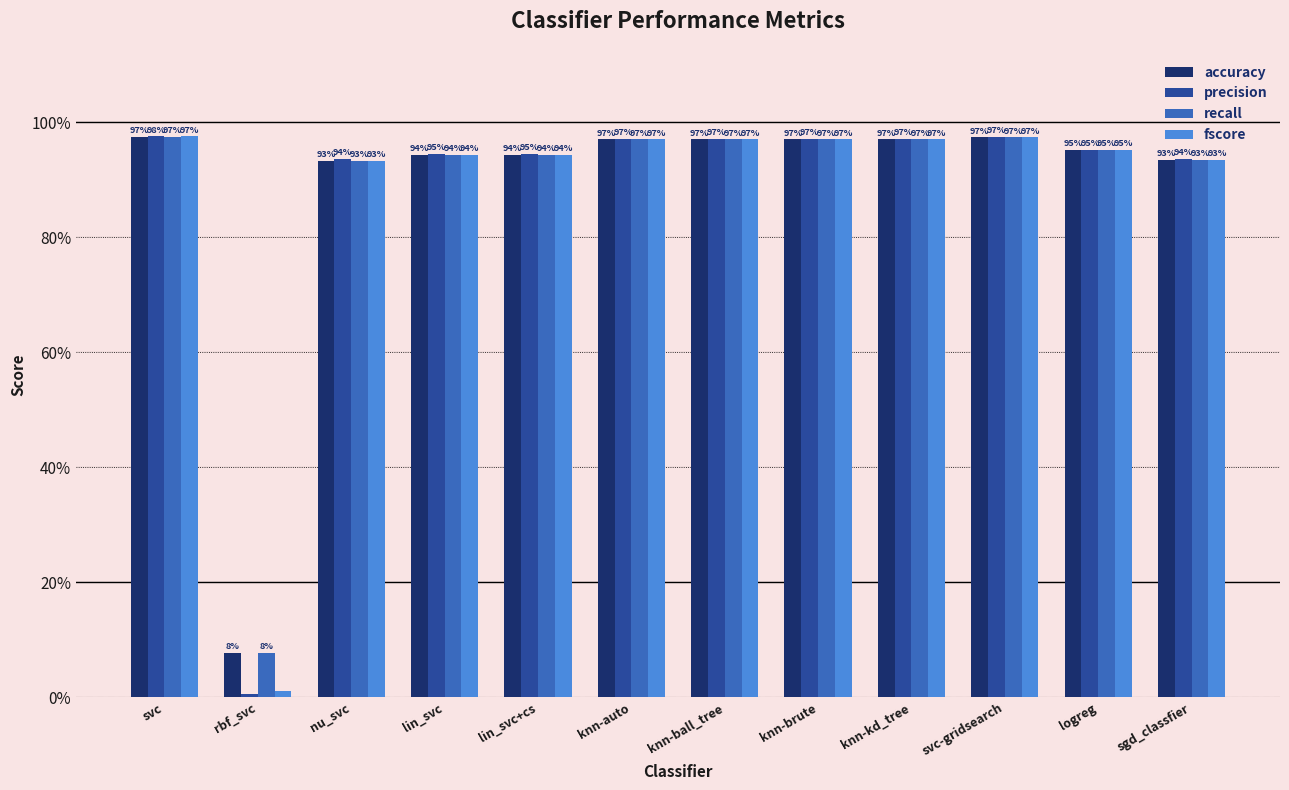

What are all the series names shown in the legend?

accuracy, precision, recall, fscore